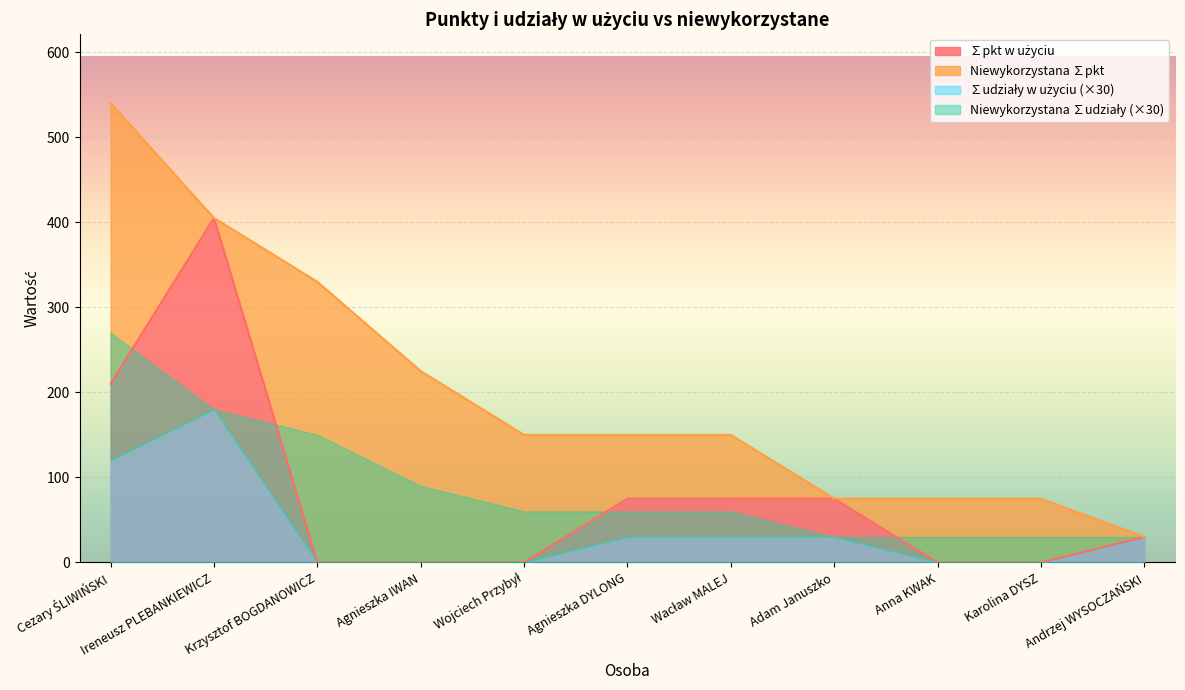

Count the number of data series in this chart.

4